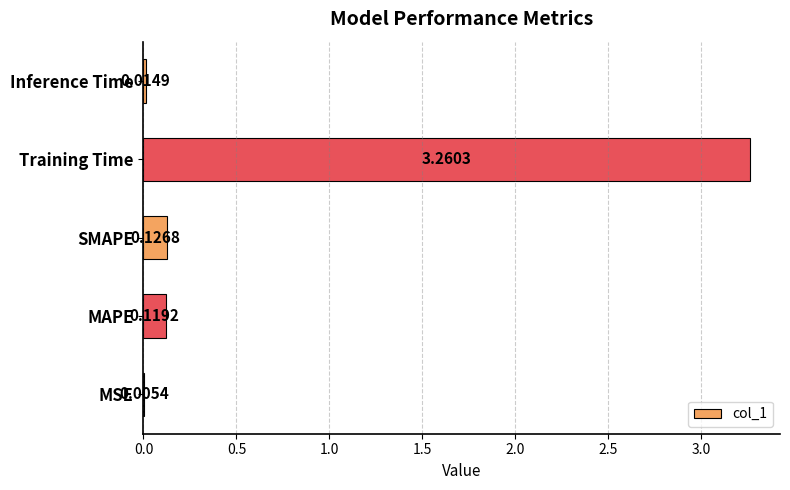

Which category has the highest value across all series?

Training Time